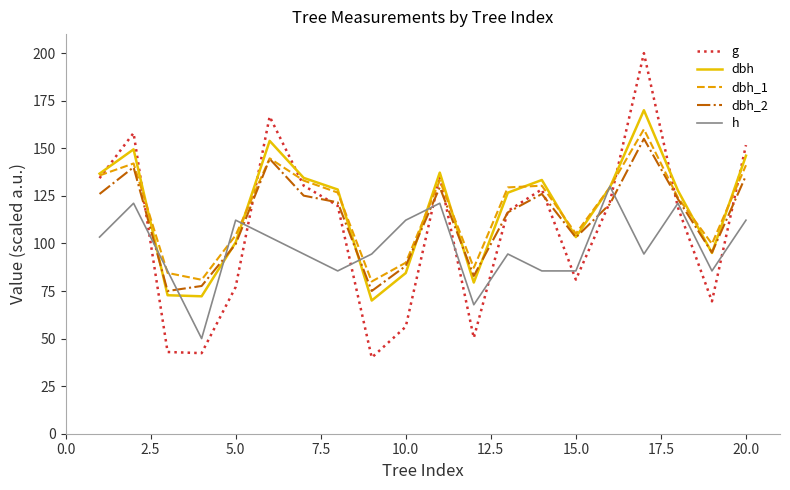

What is the greatest value displayed?

200.0